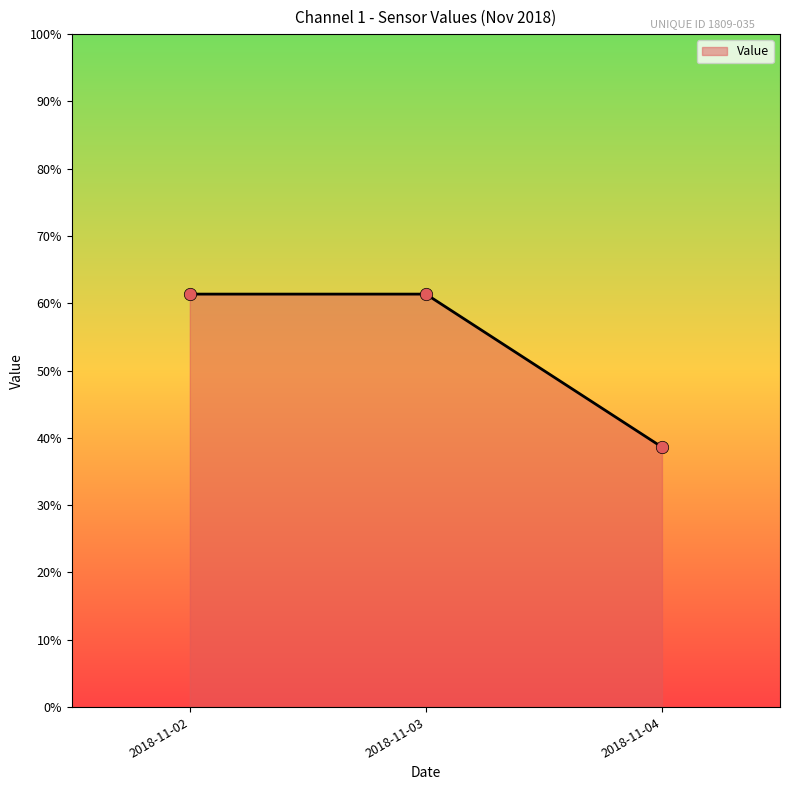

What is the ratio of the value at 2018-11-02 to the value at 2018-11-04?

1.6